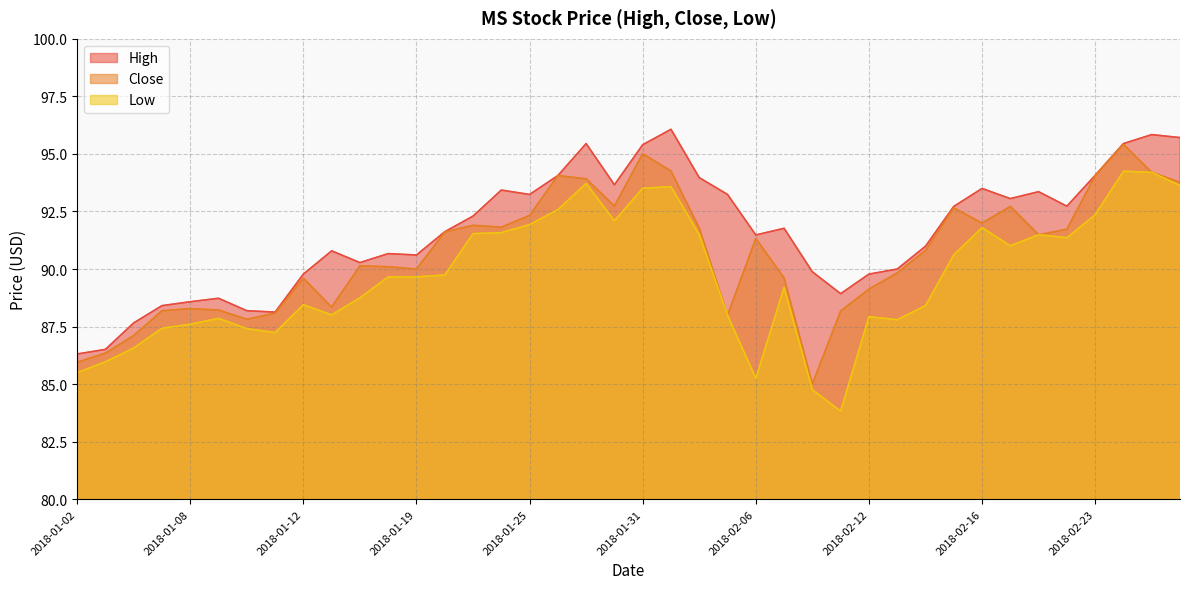

Which series has the largest total across all categories?

High